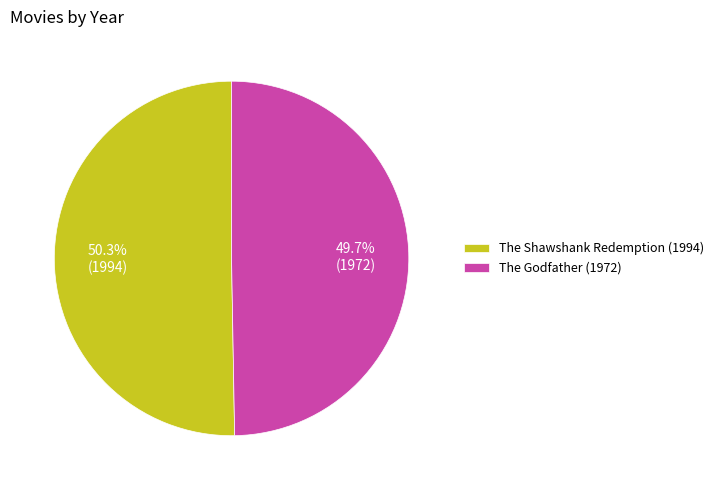

Count the number of slices in the pie.

2